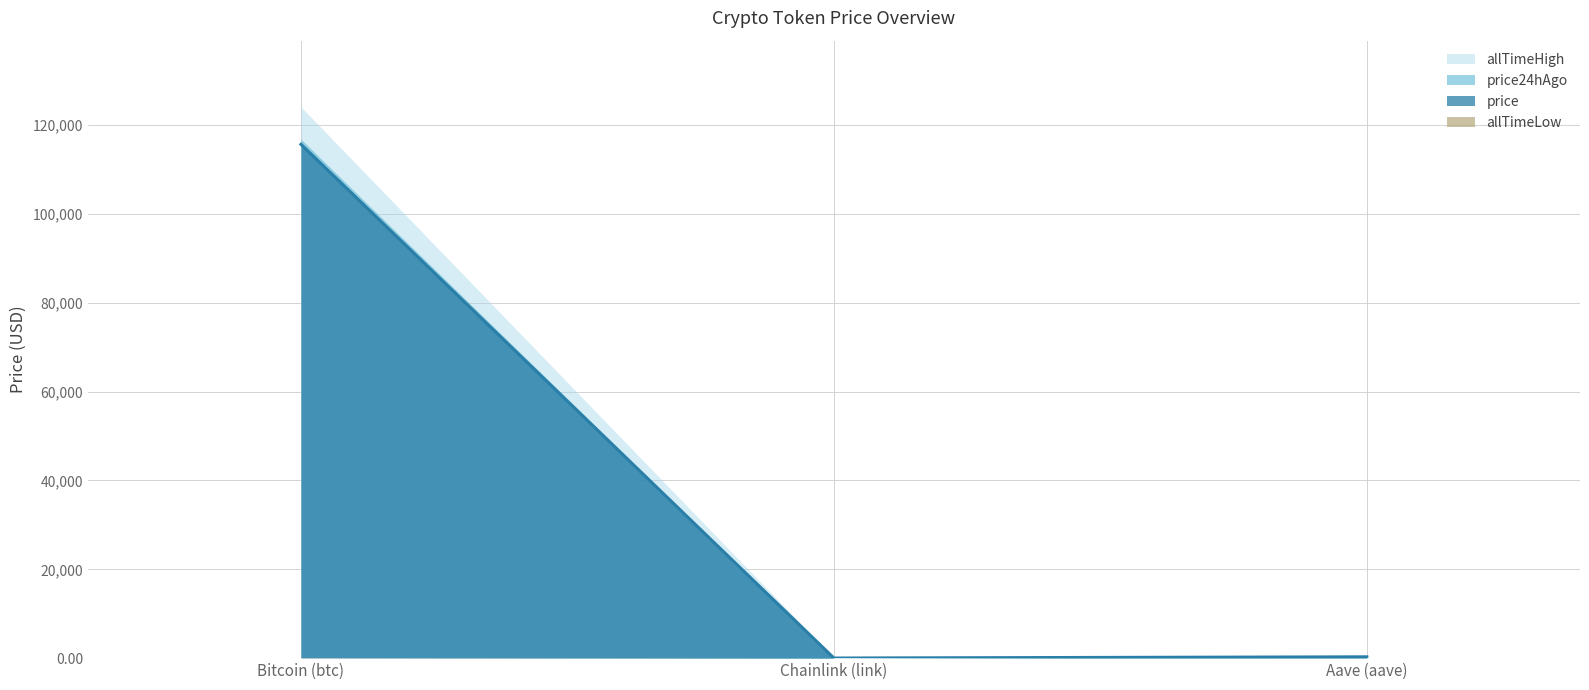

What is the value of the price point at the 1st from the left?

115680.0